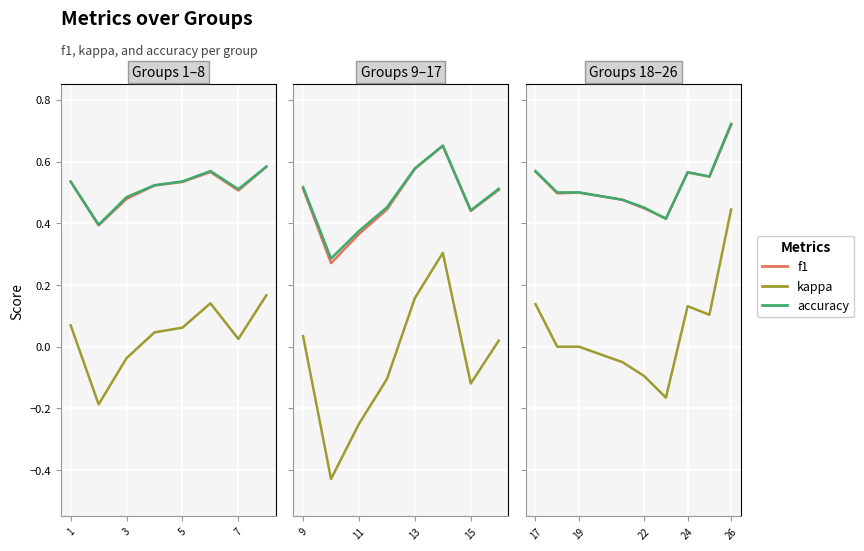

The value of kappa at 22 is -0.2. True or false?

False